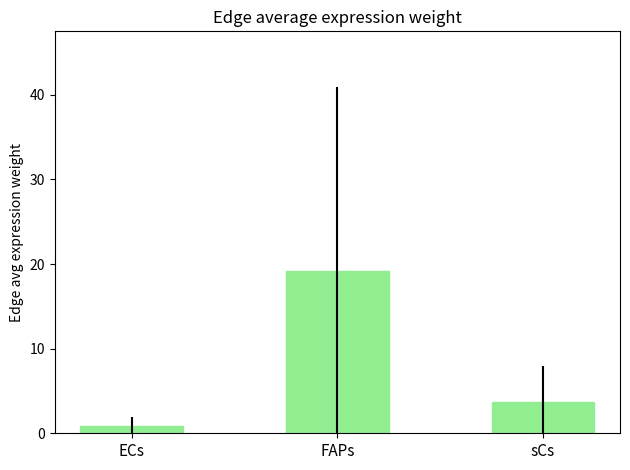

What is the difference between the second highest and minimum values?

2.8